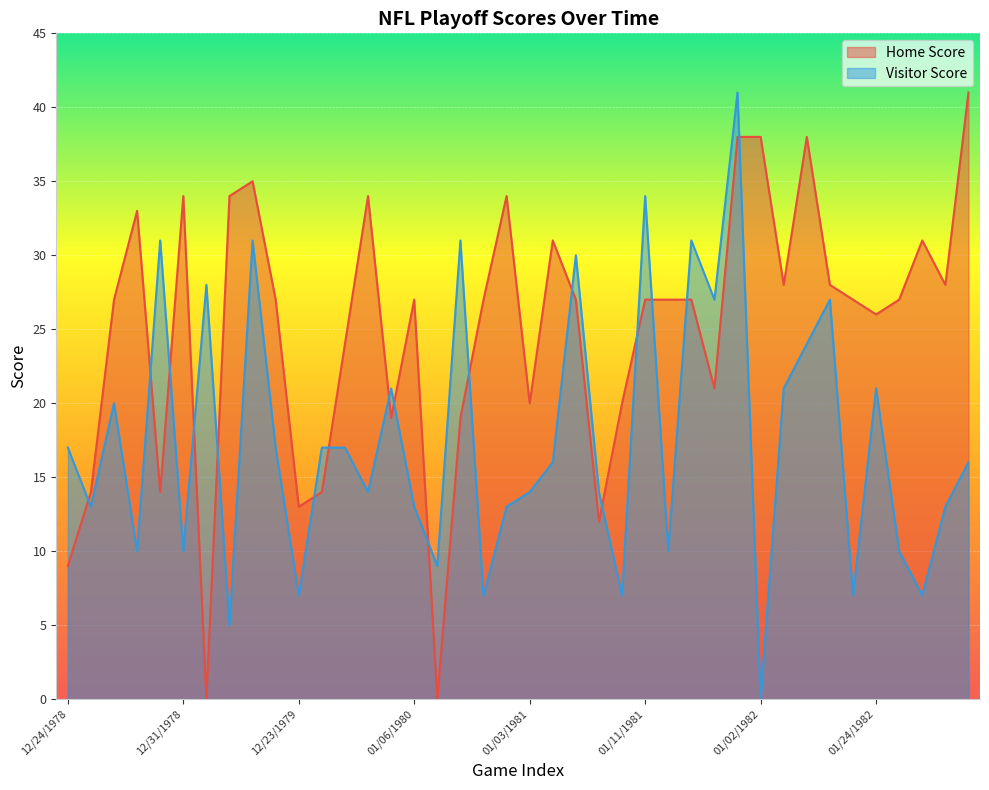

How many lines are shown in the chart?

2